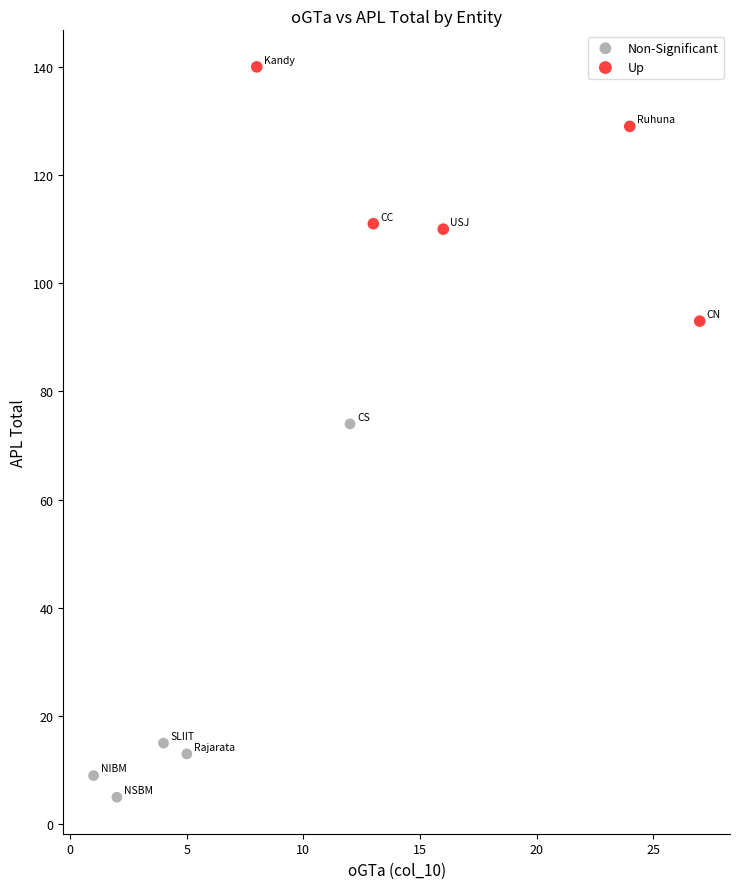

Which series contains the lowest Y value?

Non-Significant